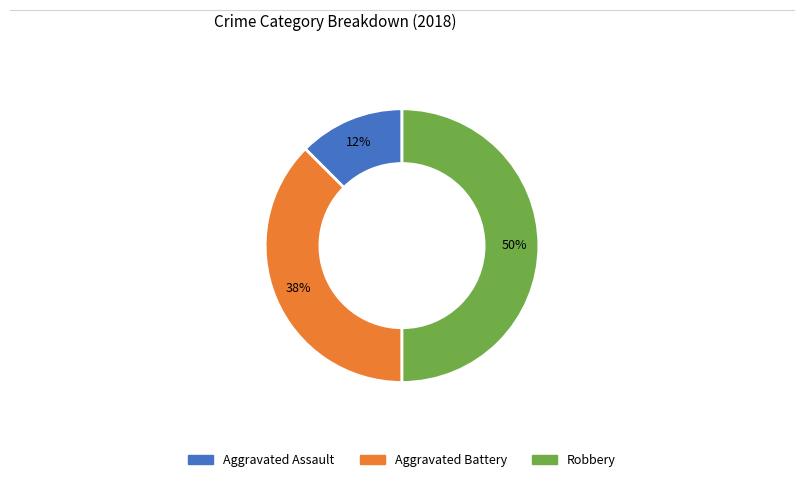

Does Aggravated Assault account for over 50% of the chart?

No